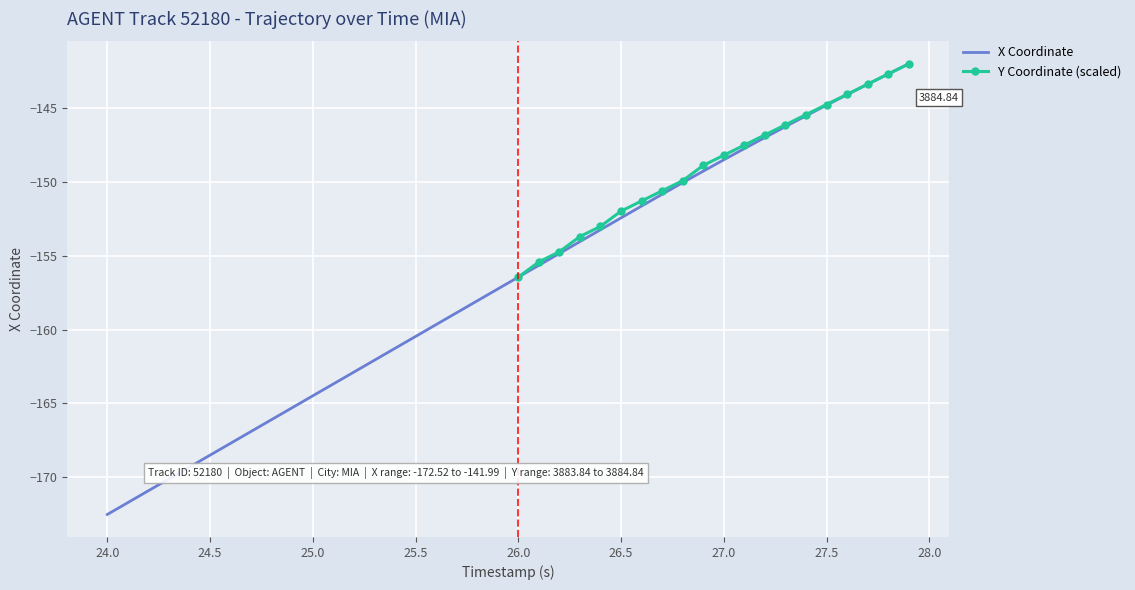

The chart shows a value of -258.8 at 24.5. True or false?

False